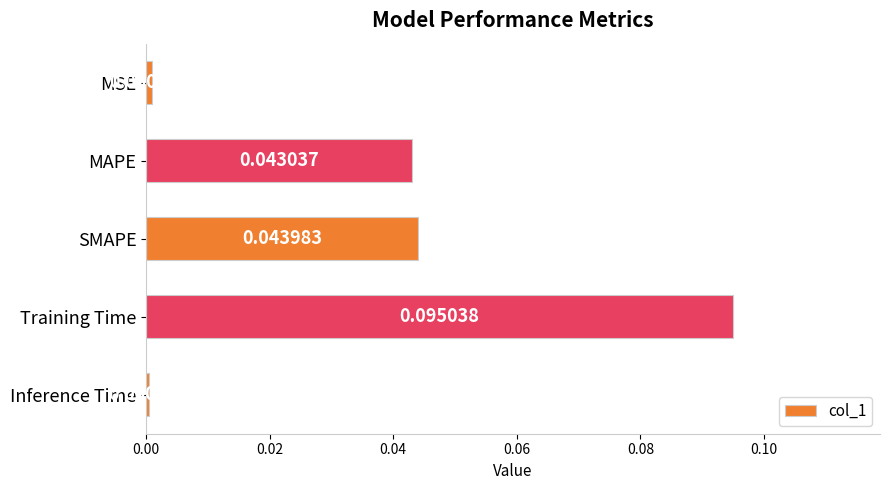

At which category does the chart reach its minimum across all series?

Inference Time